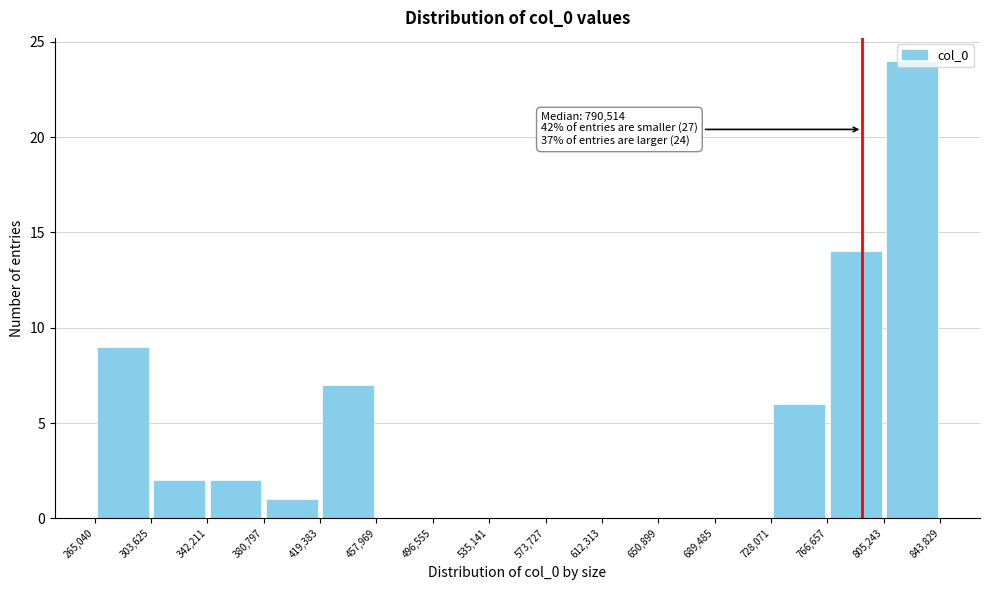

Which range on the x-axis has the tallest bar?

805,243 to 843,829